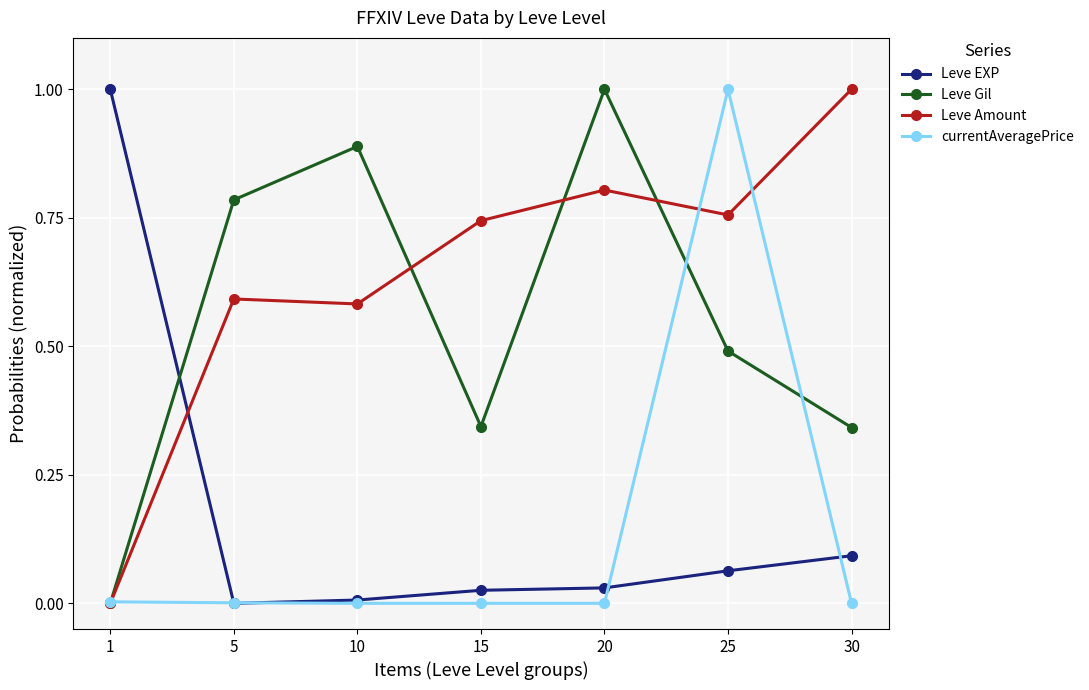

True or false: currentAveragePrice has more than 0 interior local peaks.

True